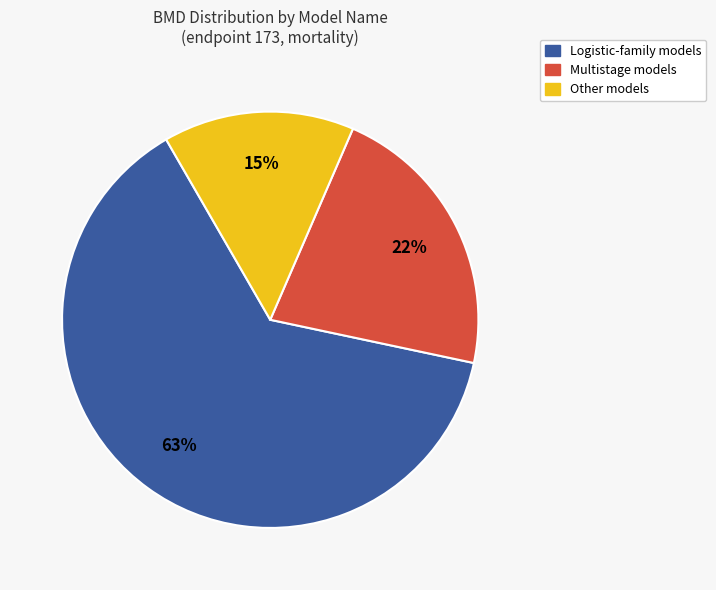

Count the number of slices in the pie.

3